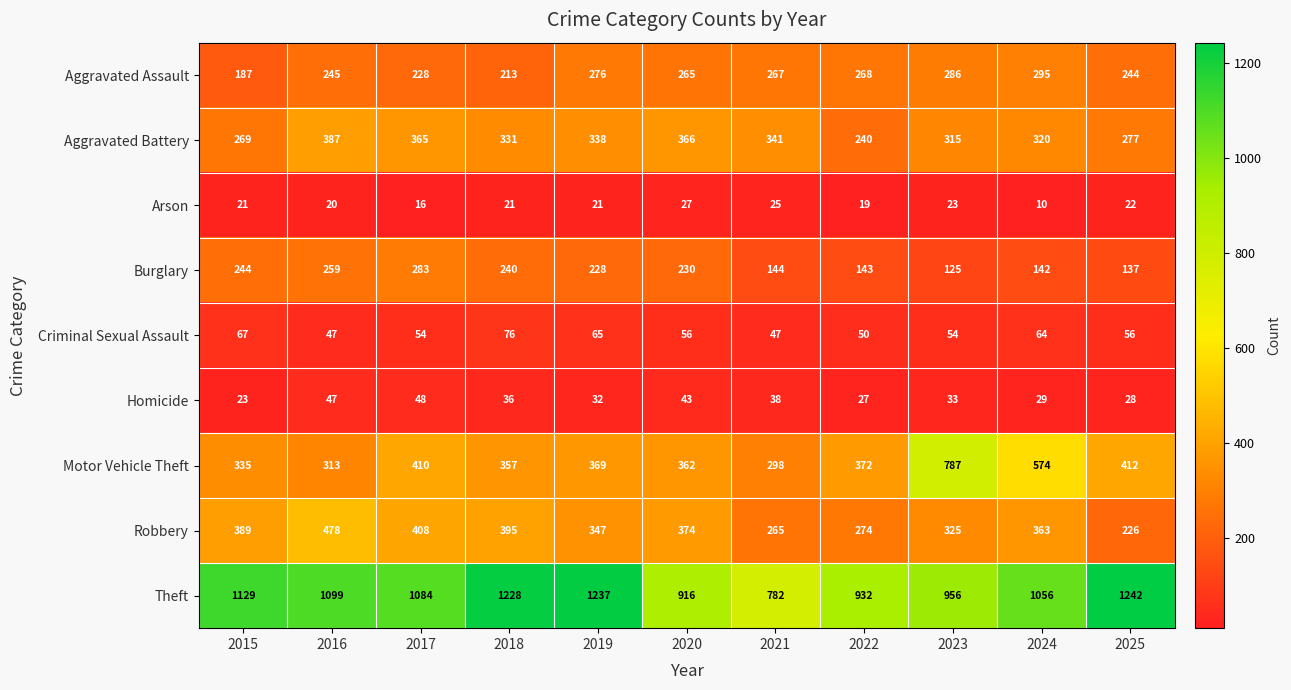

At which category is the sum across all series the highest?

2019